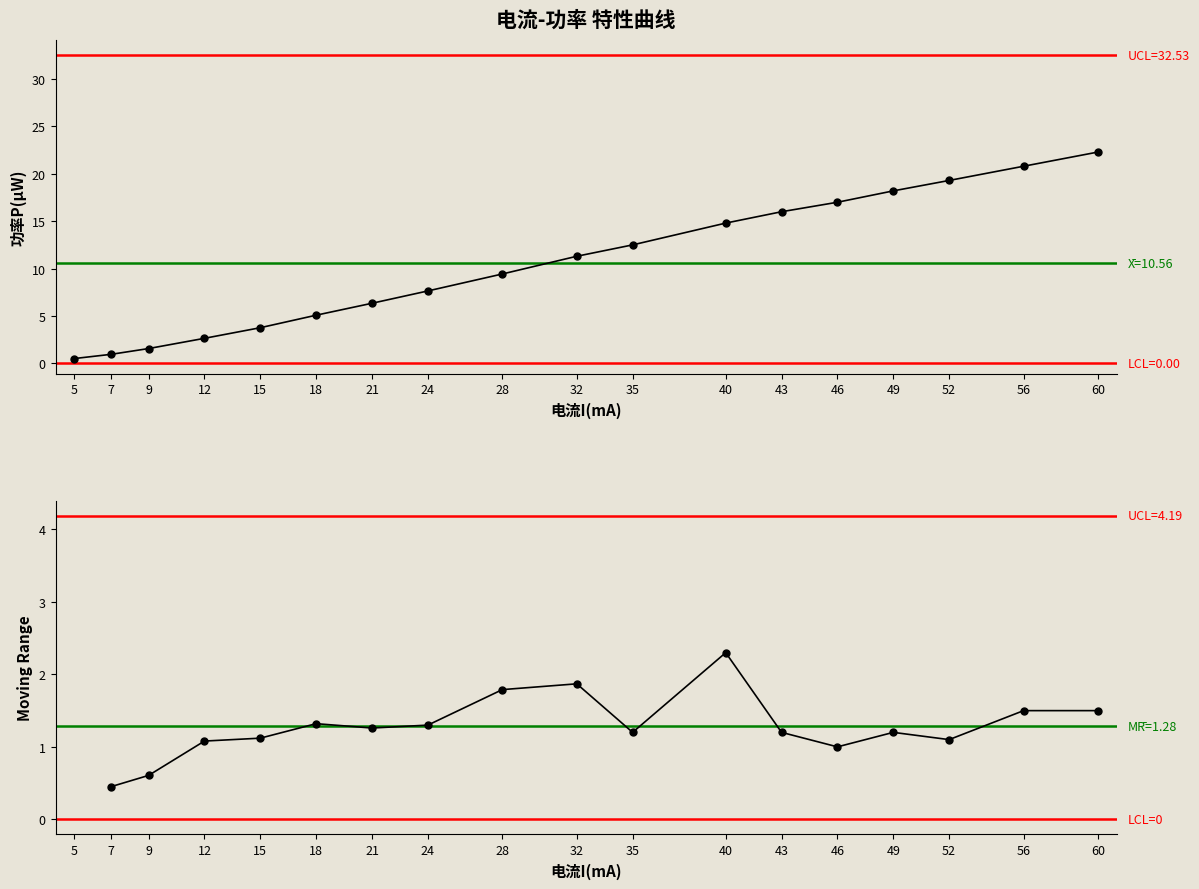

What is the difference between the second highest and second lowest values?

19.8